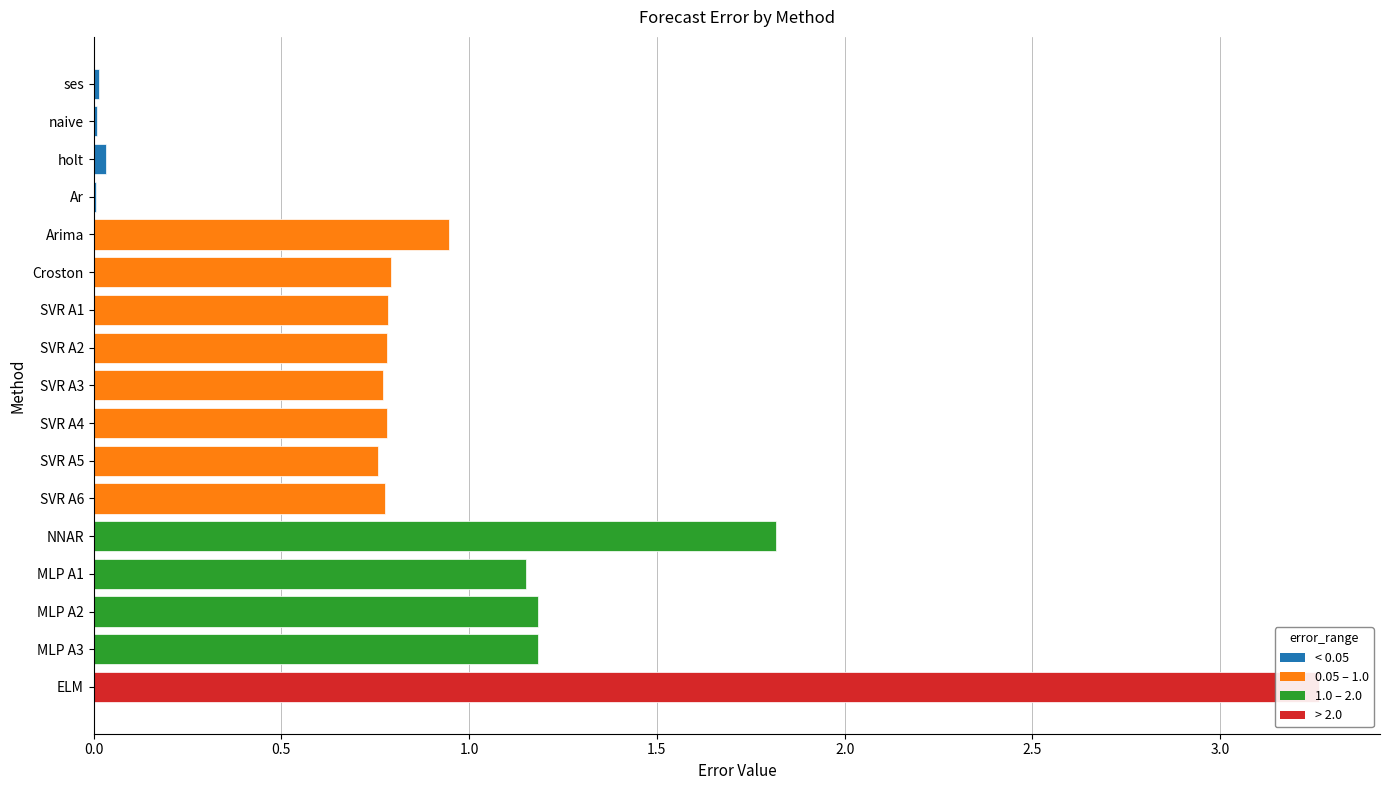

Reading right to left, list all the values displayed in this chart.

3.3	1.2	1.2	1.2	1.8	0.8	0.8	0.8	0.8	0.8	0.8	0.8	0.9	0.0	0.0	0.0	0.0